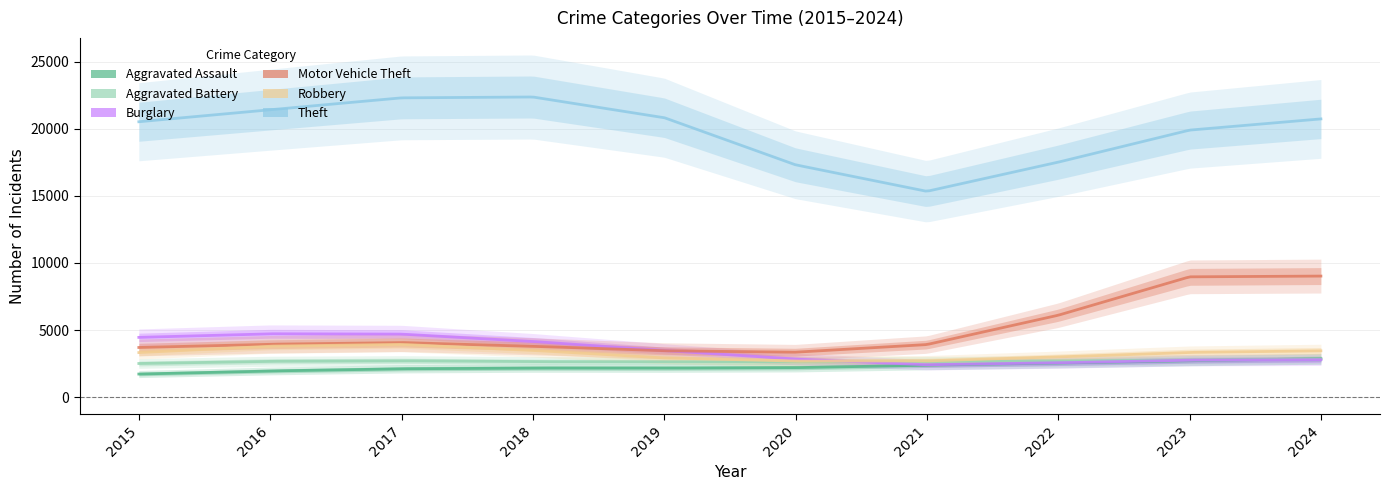

Rank the series by their maximum value, from lowest to highest.

Aggravated Battery, Aggravated Assault, Robbery, Burglary, Motor Vehicle Theft, Theft